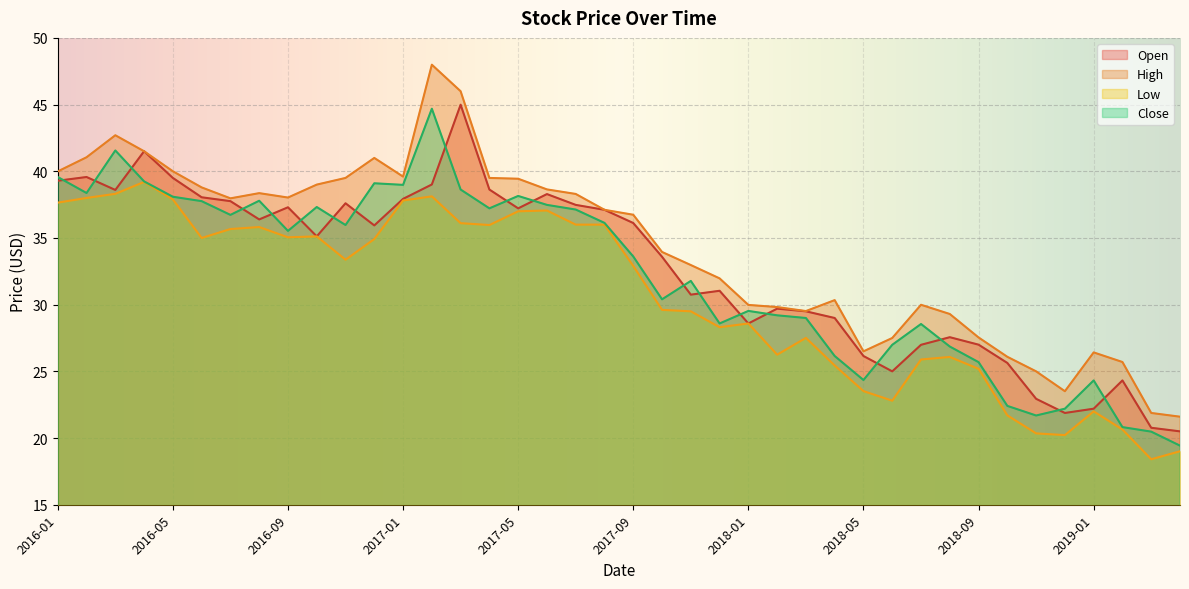

What is the average value of the High series?

34.3